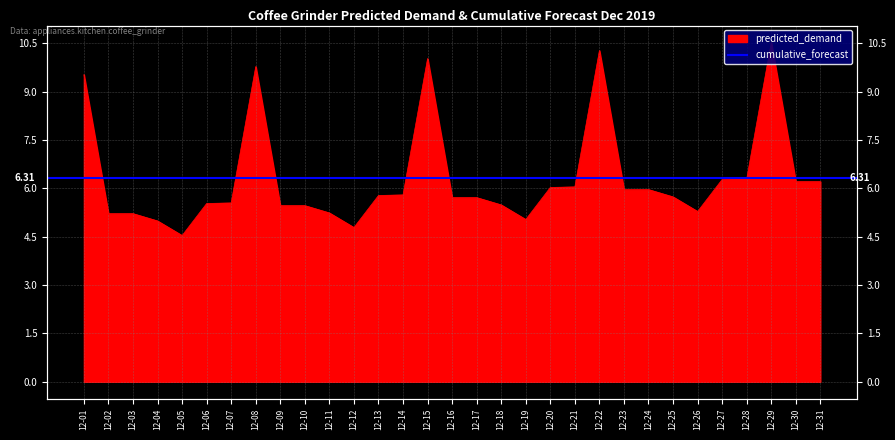

What is the difference between the values at 12-08 and 12-30?

3.6